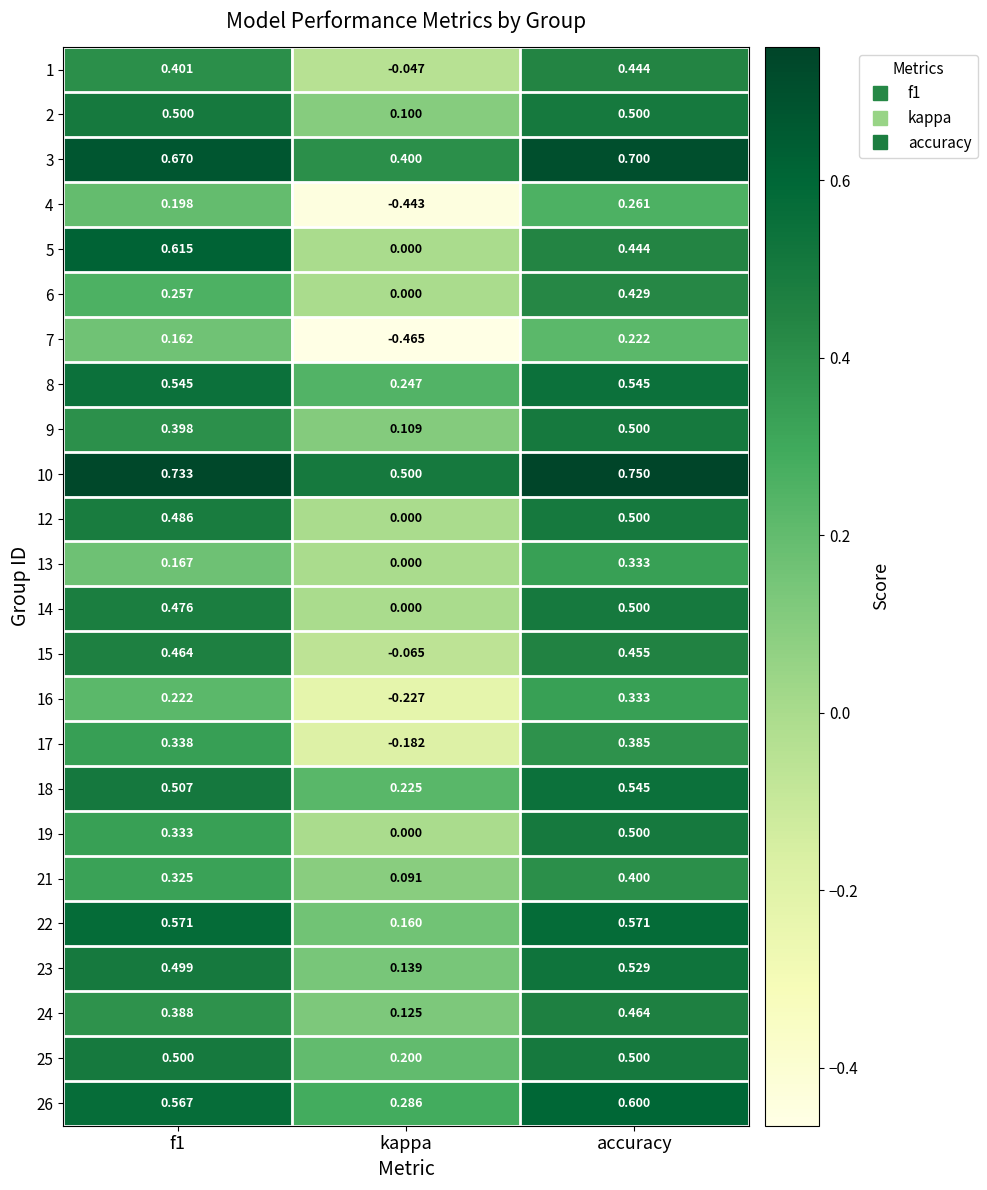

Is the value of 22 at f1 greater than the value of 10 at accuracy?

No